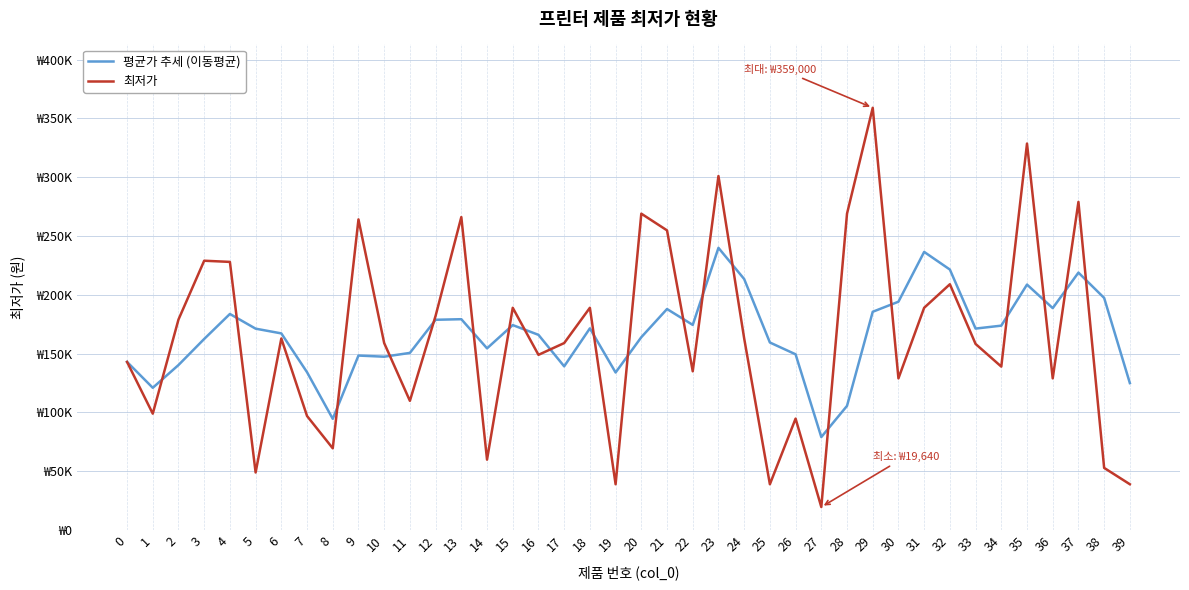

What is the highest value of the 평균가 추세 (이동평균) series?

239950.0